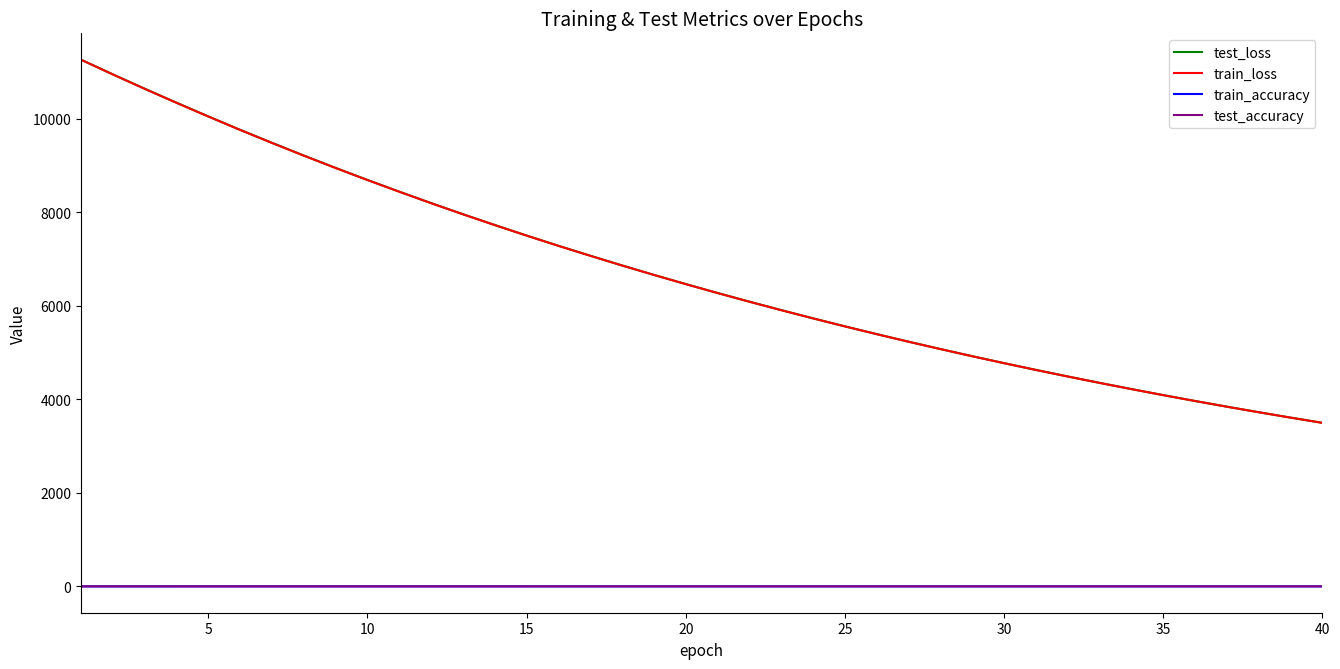

What are all the series names shown in the legend?

test_loss, train_loss, train_accuracy, test_accuracy